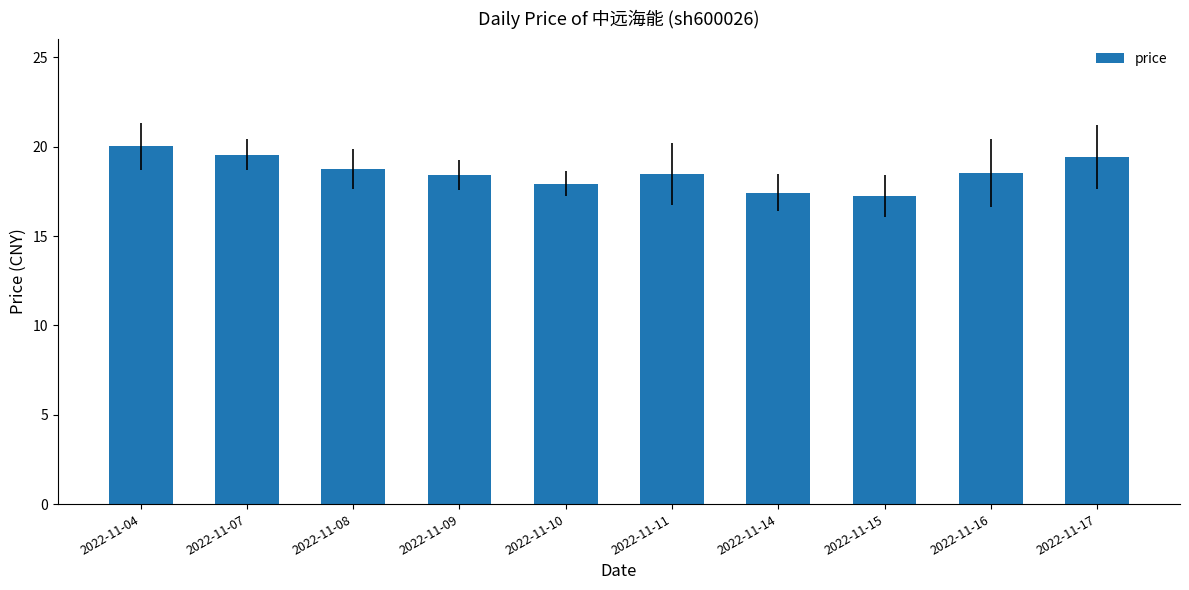

At which label does the data first exceed 18?

2022-11-04